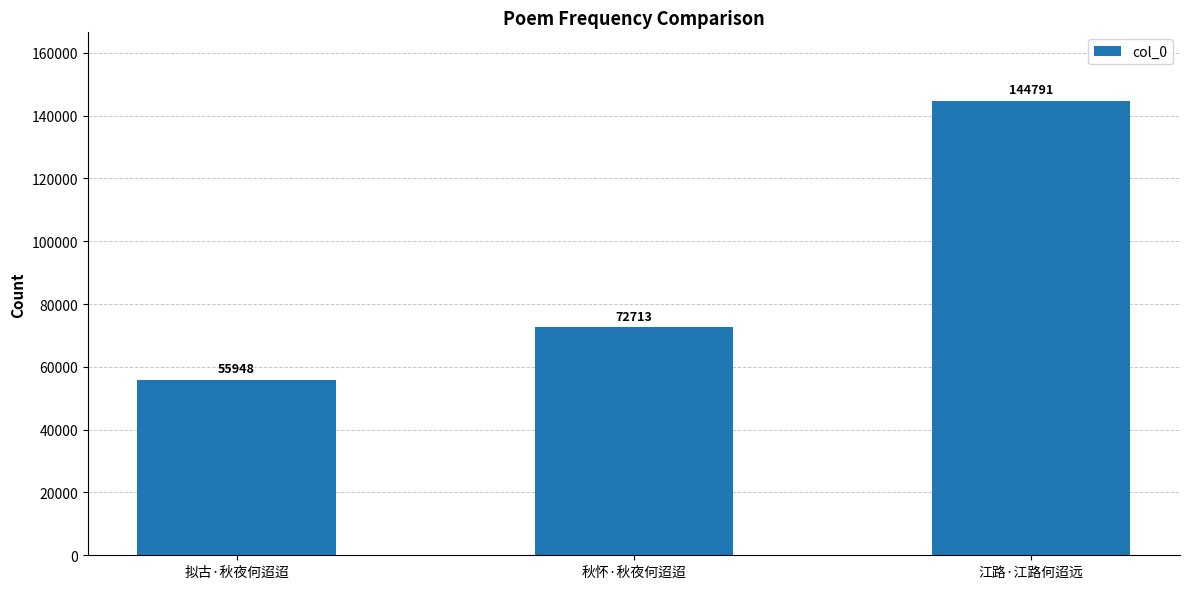

How many bars are there in total?

3